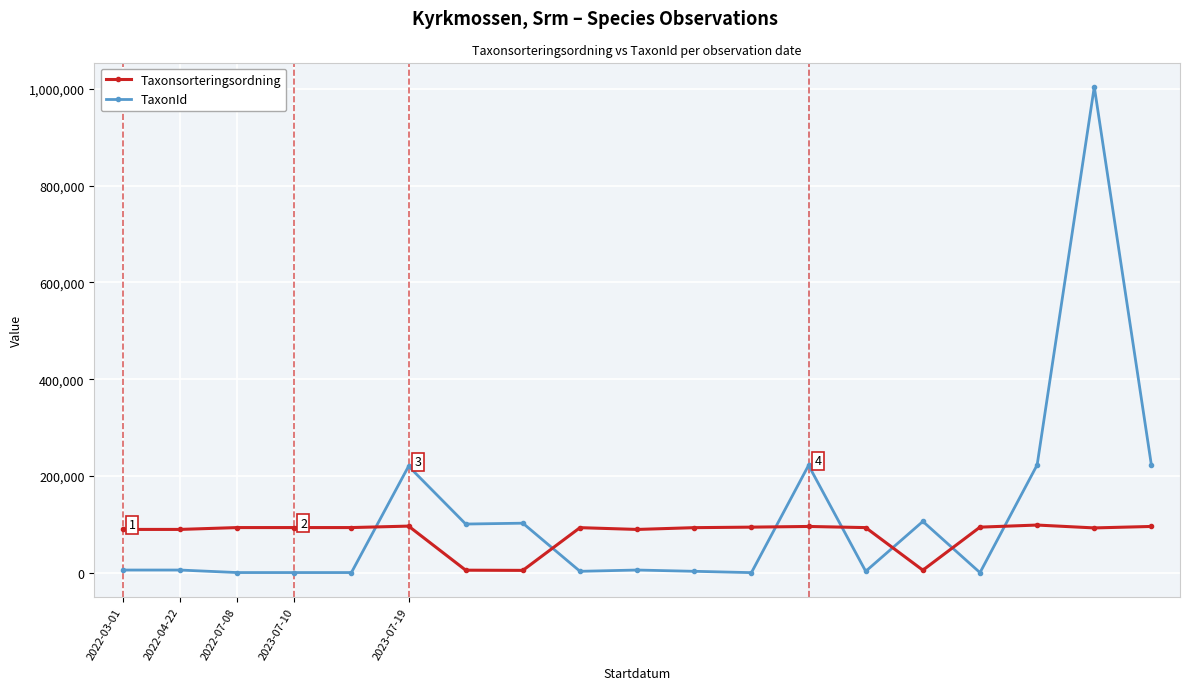

After their last crossing, which series has the higher values: TaxonId or Taxonsorteringsordning?

TaxonId